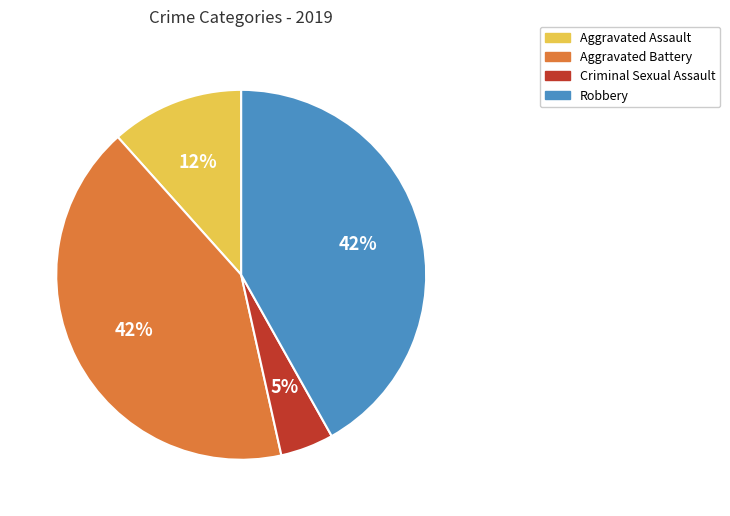

Does any single category account for the majority?

No